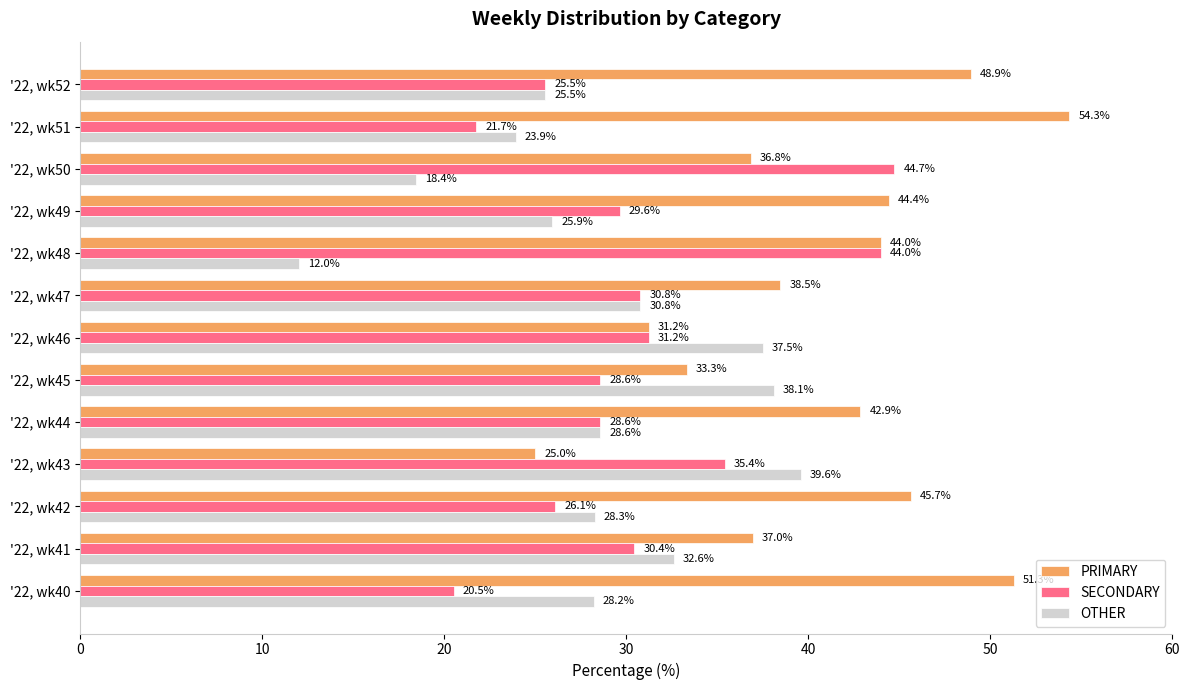

Which series has the largest total across all categories?

PRIMARY